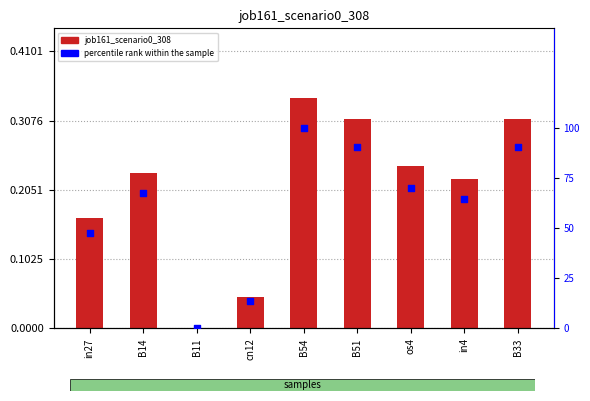

Is the value of job161_scenario0_308 at B11 greater than the value of percentile rank within the sample at B51?

No